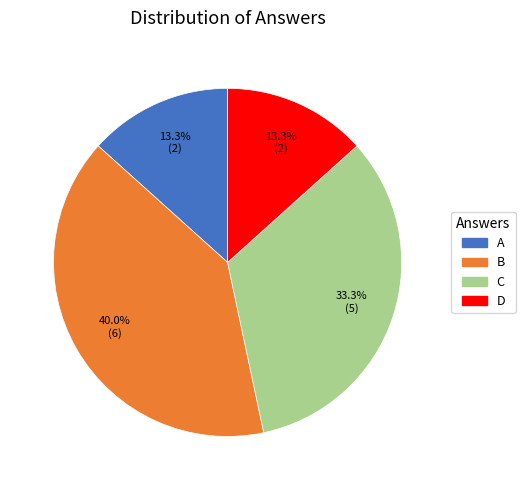

What percentage is the D slice, to the nearest percent?

13%